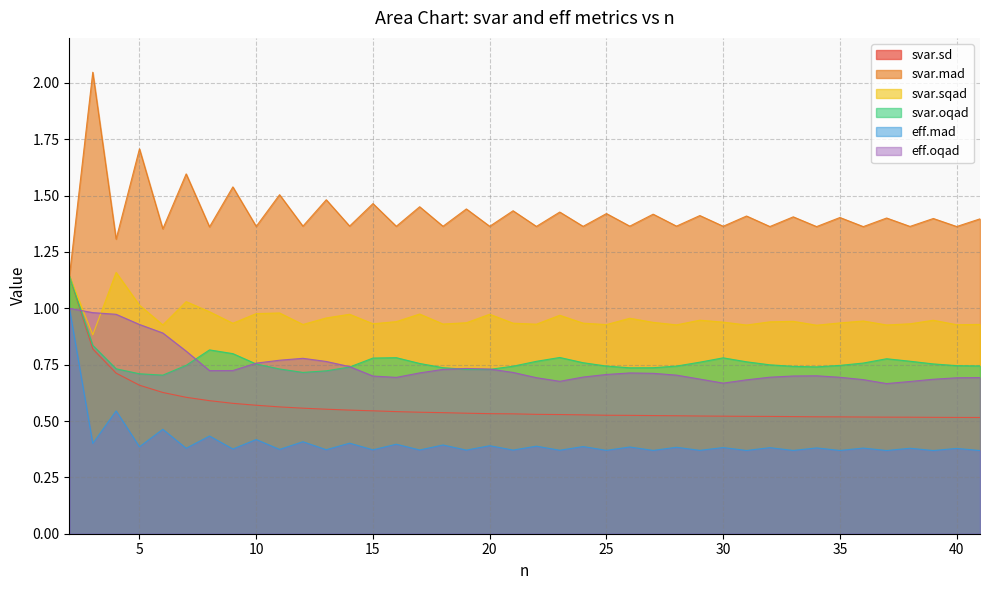

Where is the first local maximum for eff.mad?

4